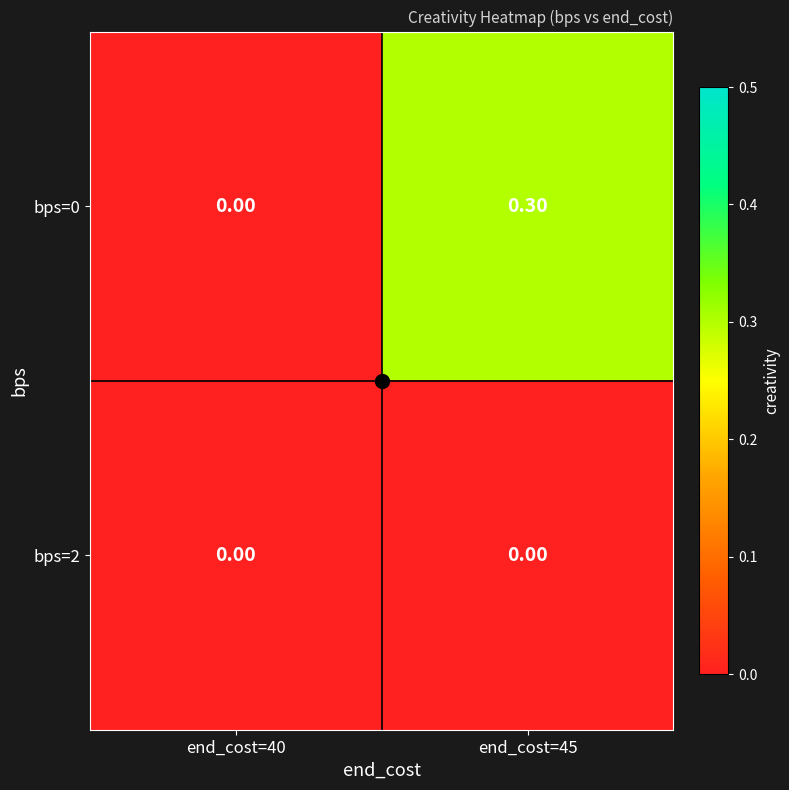

What is the sum of the bps=0 values at end_cost=40 and end_cost=45?

0.3